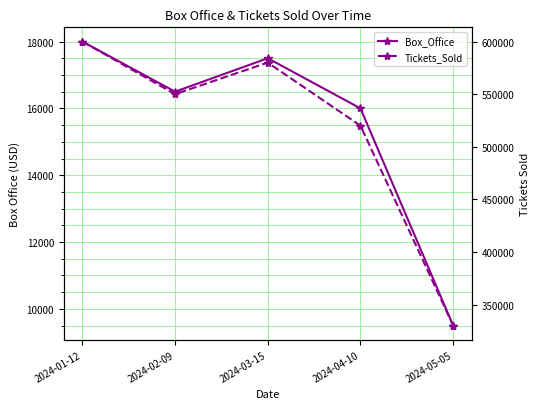

Which series has the largest total across all categories?

Tickets_Sold